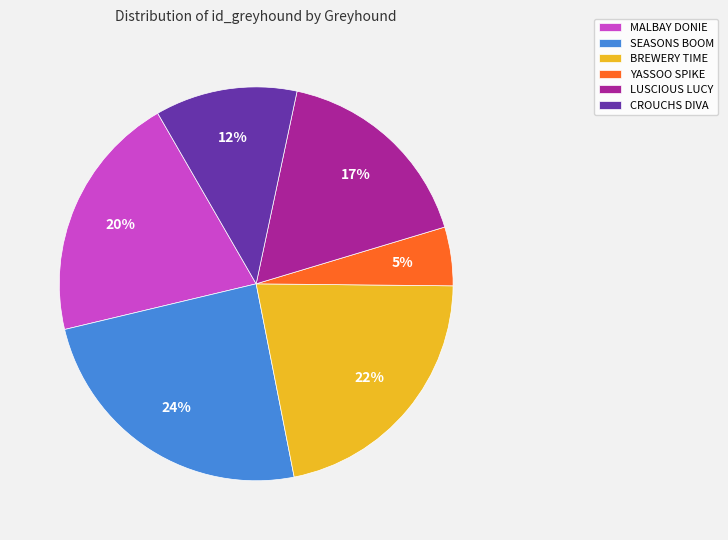

Is MALBAY DONIE the majority of the pie?

No